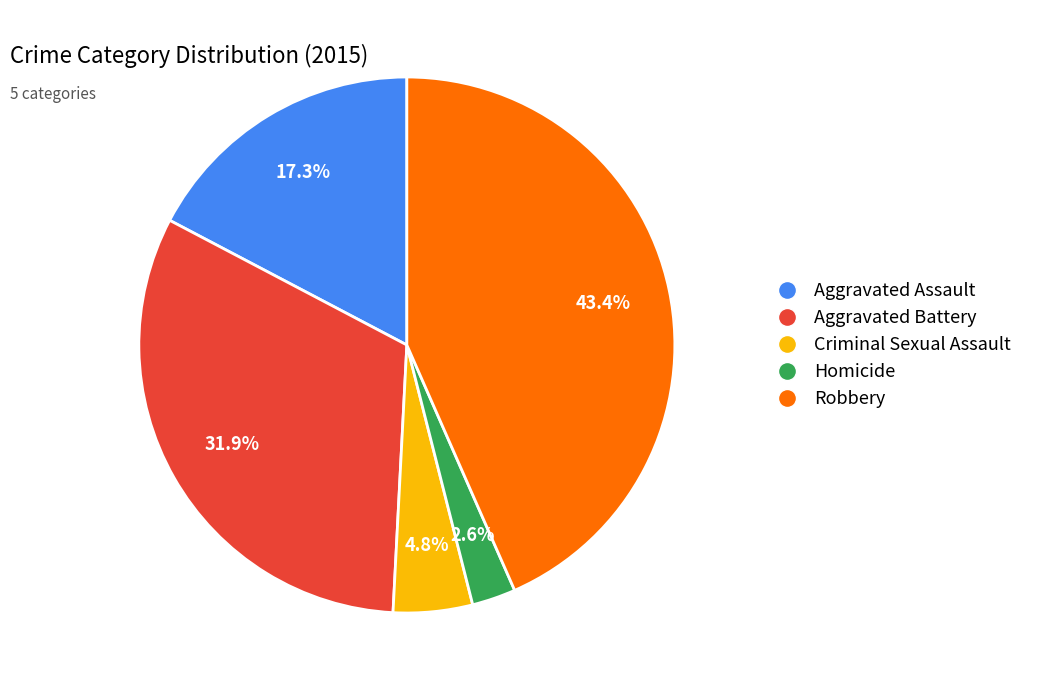

Approximately how many times larger is the value at Criminal Sexual Assault compared to Robbery?

0.1